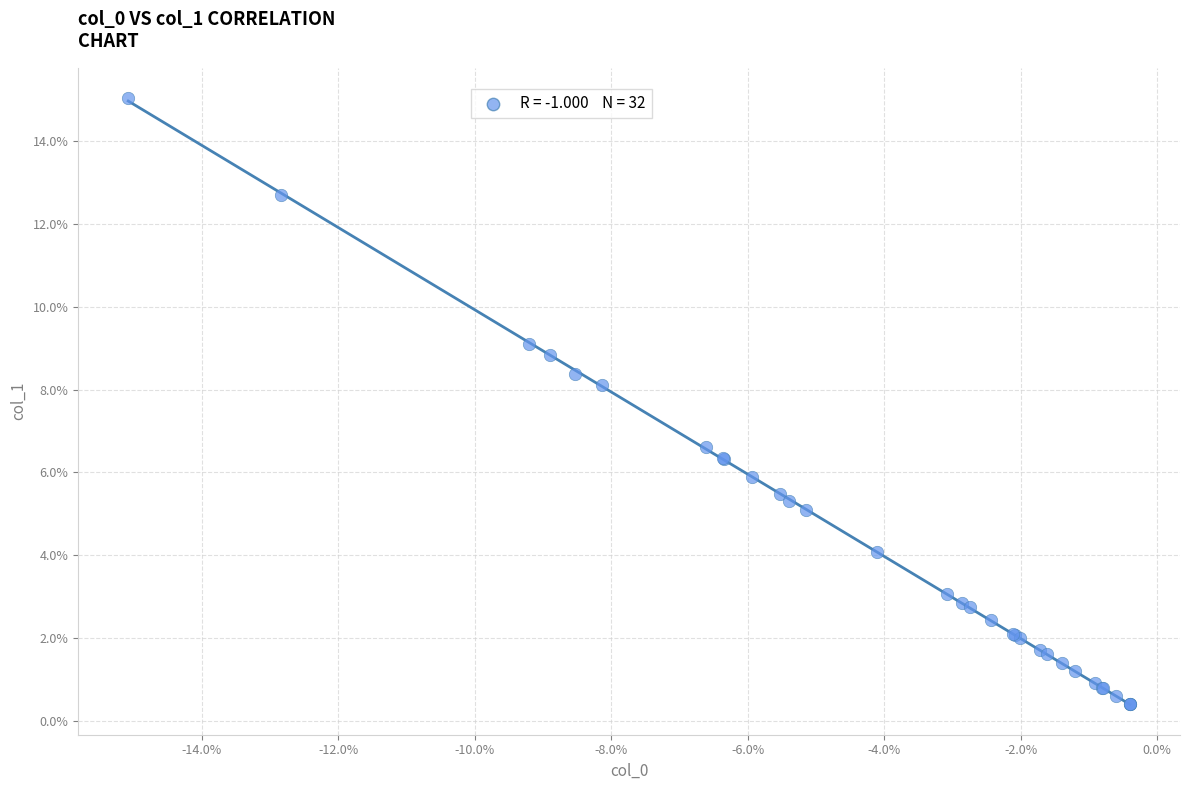

What Y value in the scatter plot is closest to 7?

6.6